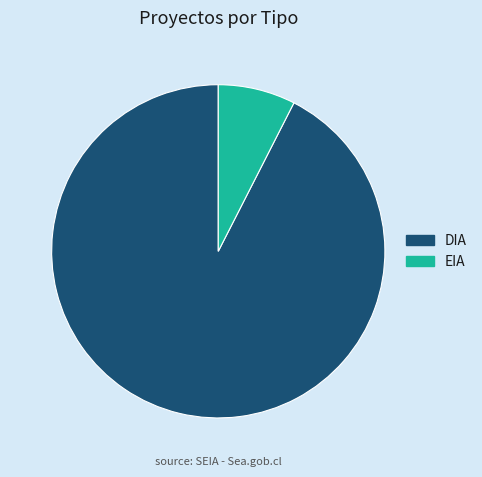

Count the number of slices in the pie.

2